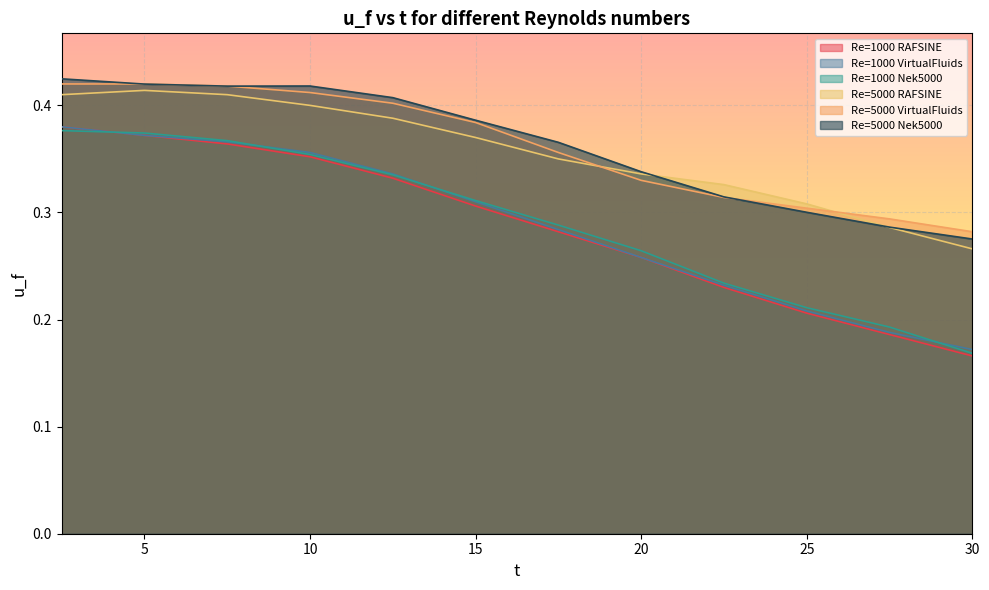

What are all the series names shown in the legend?

Re=1000 RAFSINE, Re=1000 VirtualFluids, Re=1000 Nek5000, Re=5000 RAFSINE, Re=5000 VirtualFluids, Re=5000 Nek5000